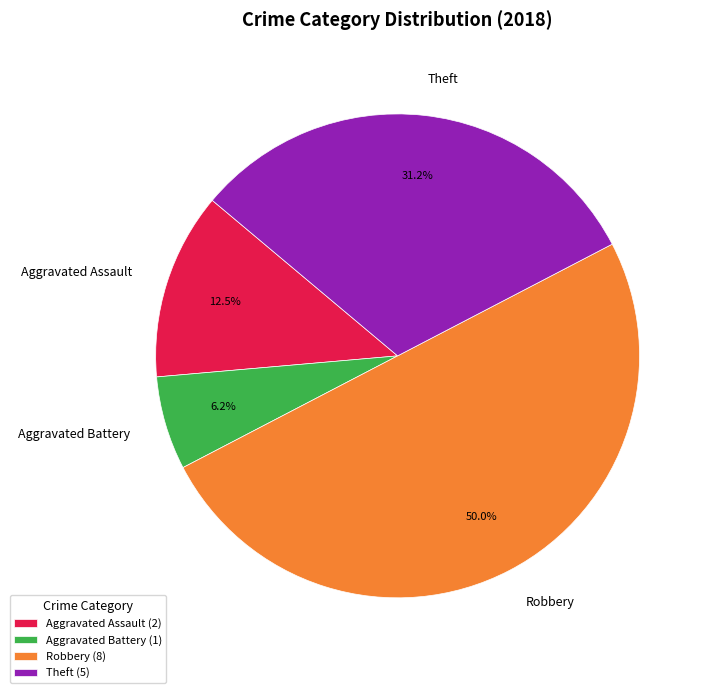

How many slices are in this pie chart?

4